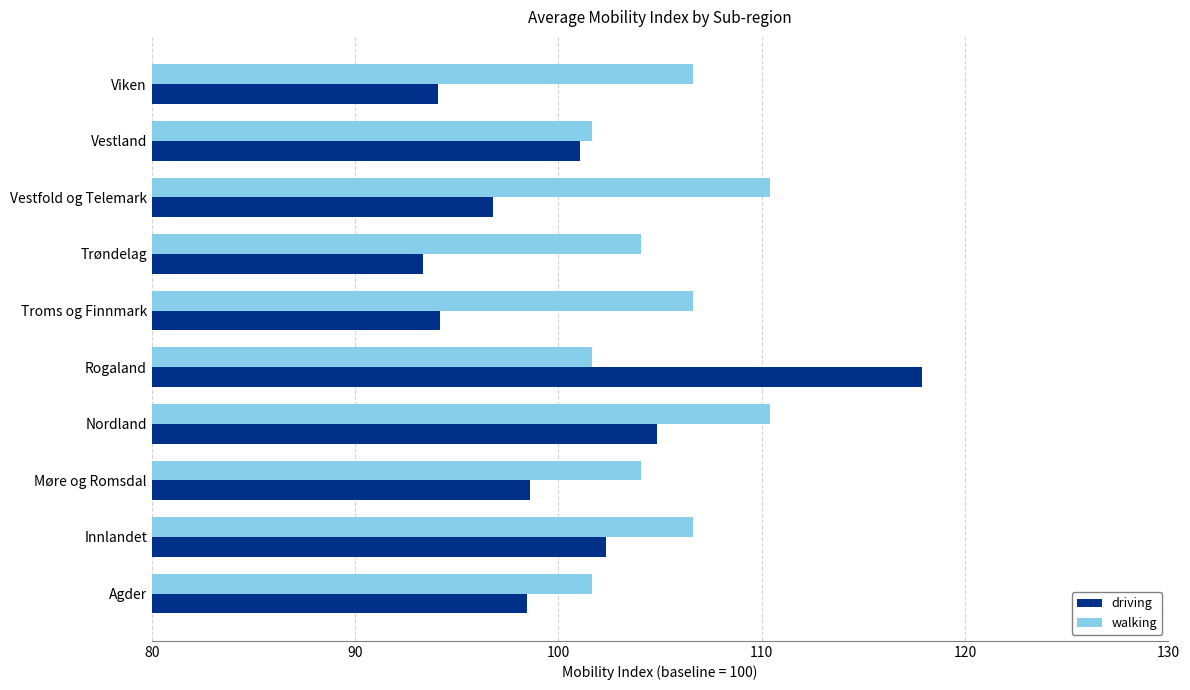

Rank the series by their average value, from highest to lowest.

walking, driving